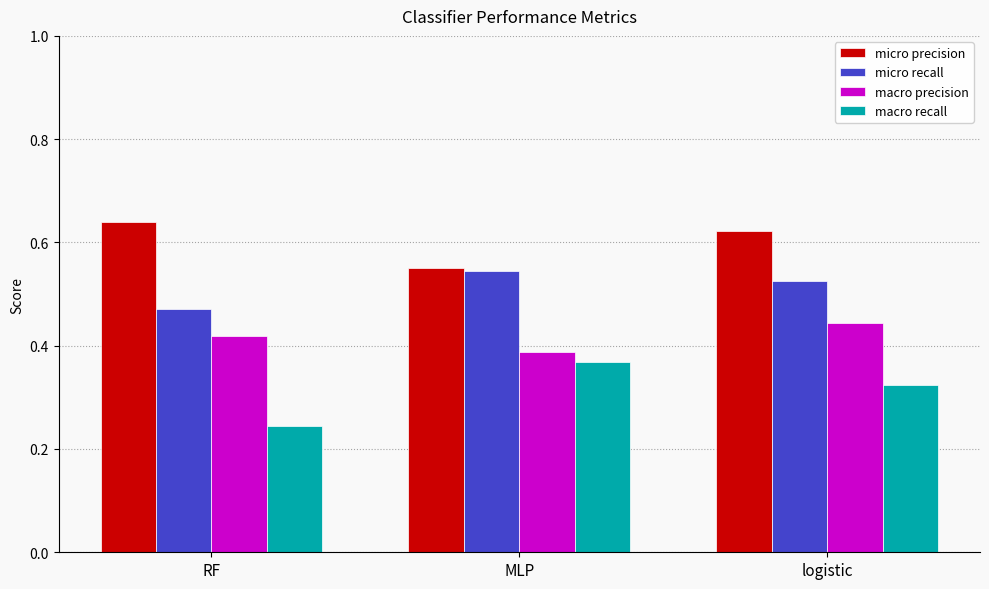

What is the sum of all macro recall values?

0.9